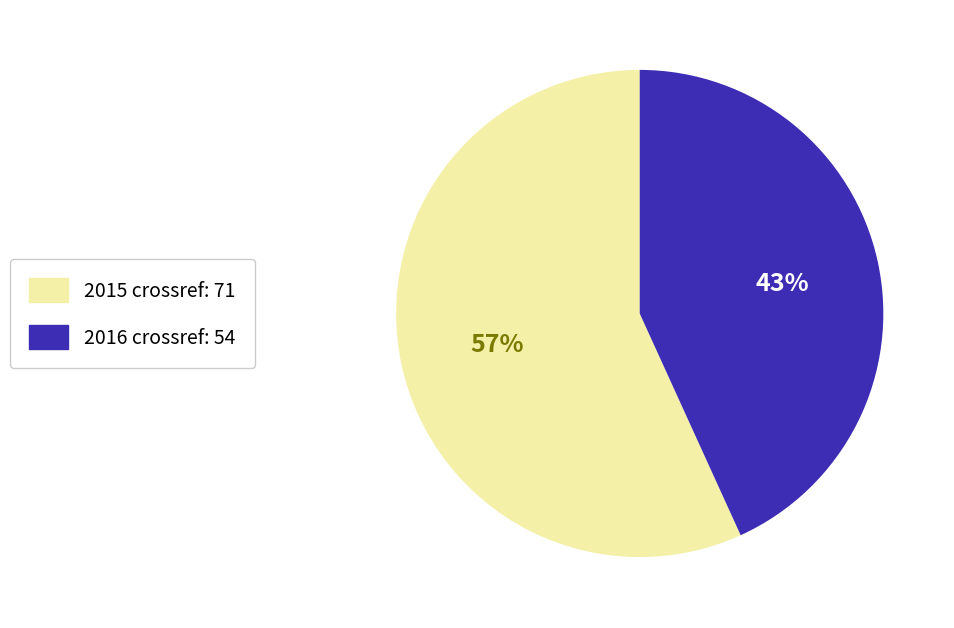

Is it true that 2016 is 50% of the pie?

False